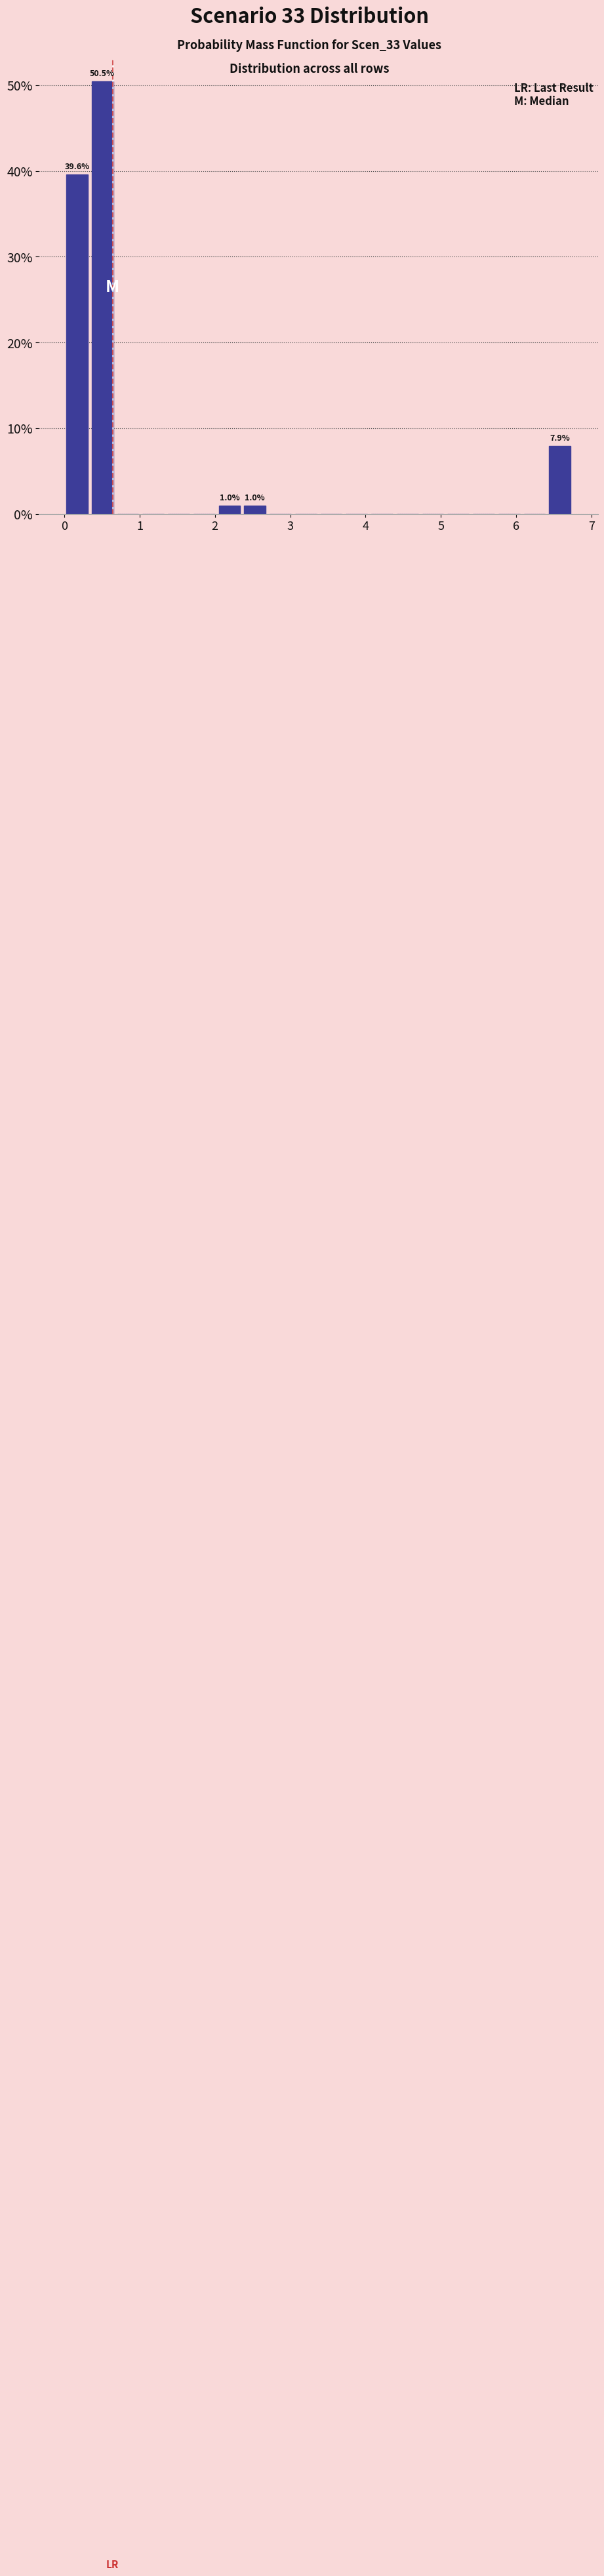

Around what value on the x-axis is the tallest bar? Give the approximate position of its centre, as read against the axis.

0.5